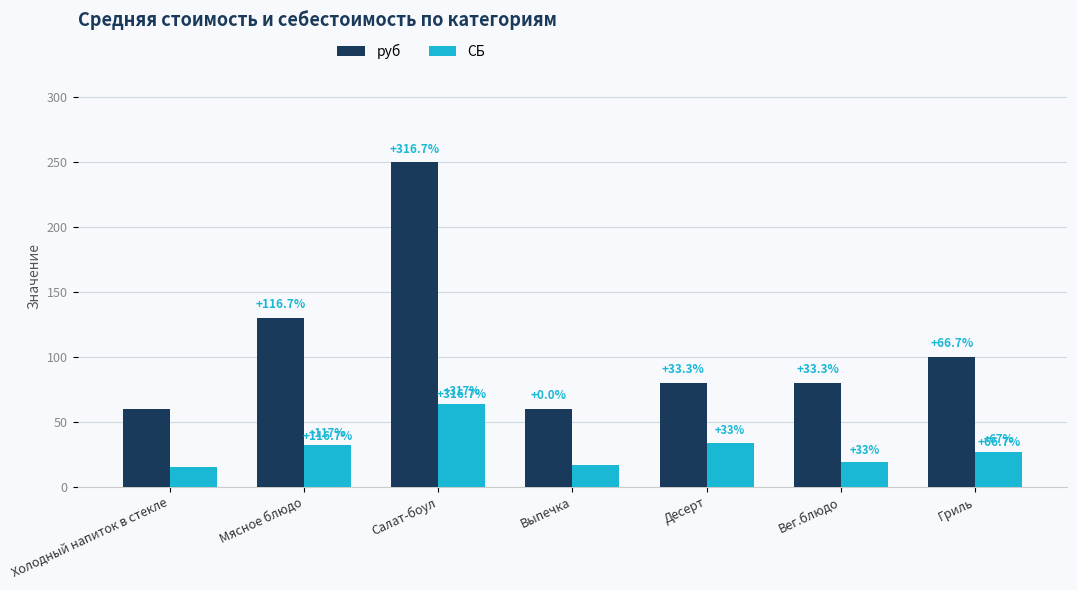

How many bars are there in each group?

2